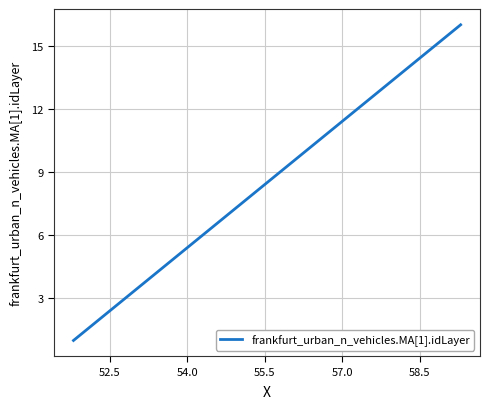

What is the difference between the maximum and minimum values?

15